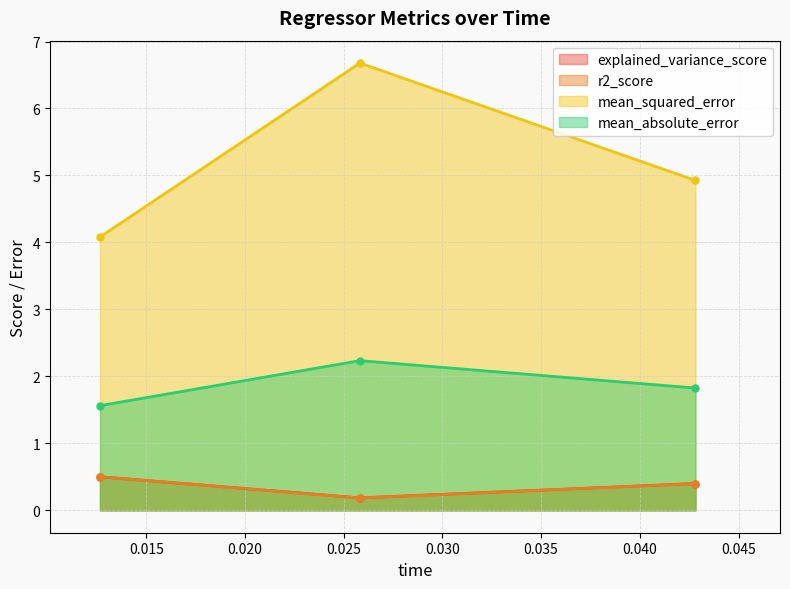

The mean_absolute_error series shows 0.8 at 0.042818. True or false?

False